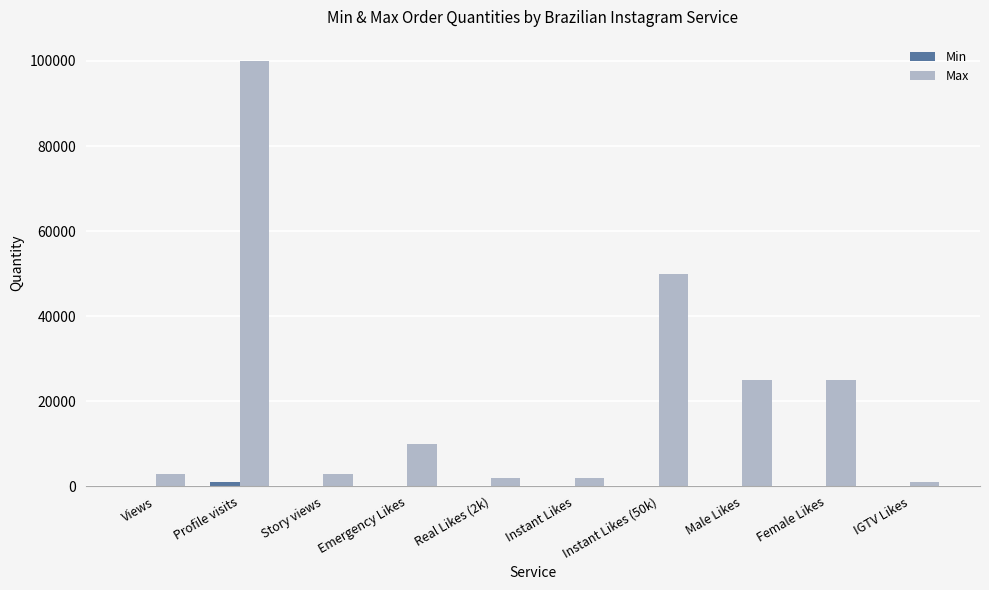

How many data points does each series have?

10